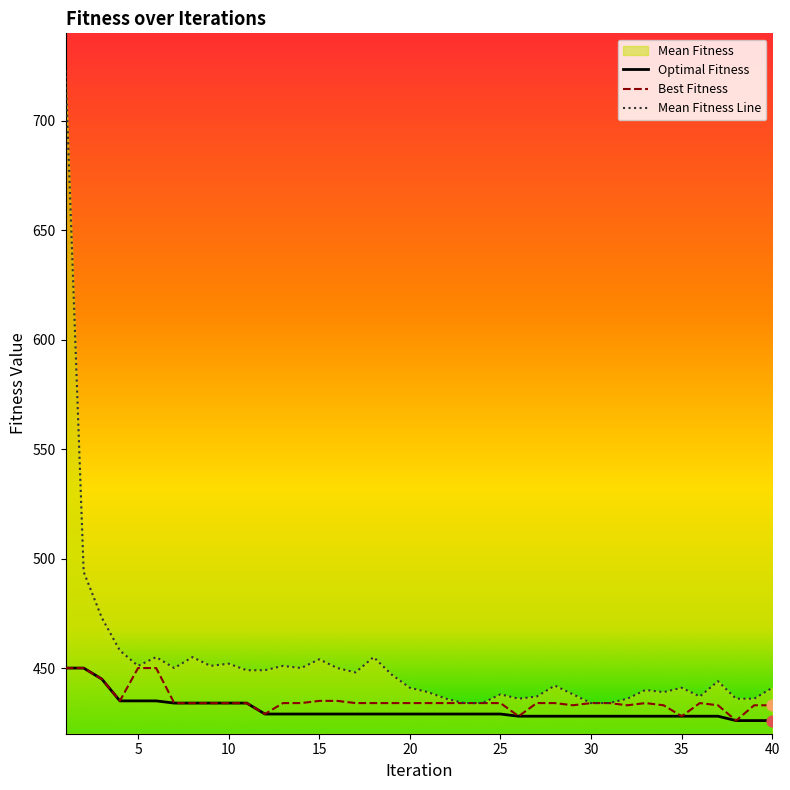

At how many categories does at least one series exceed 683?

1